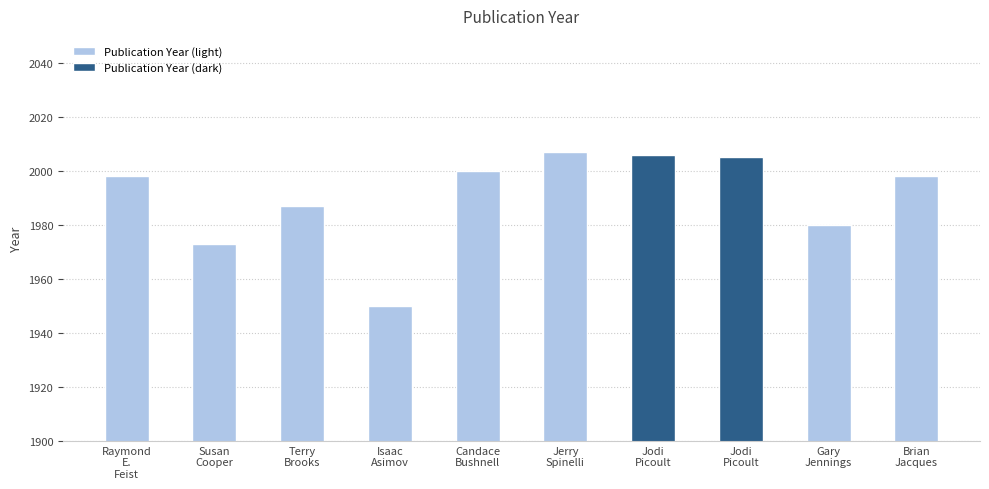

What is the value of the 10th bar from the left?

1998